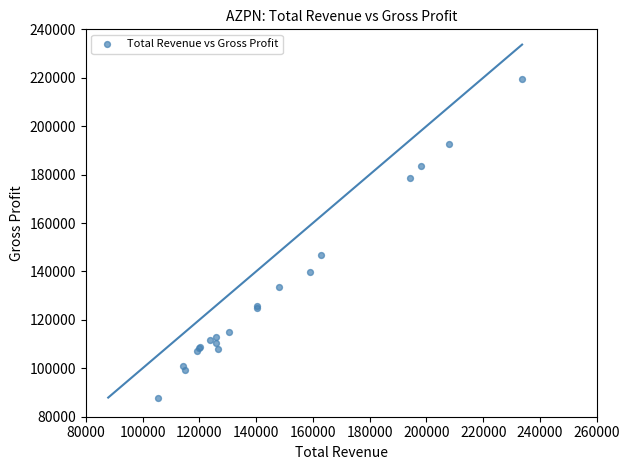

What Y value in the scatter plot is closest to 153650?

146600